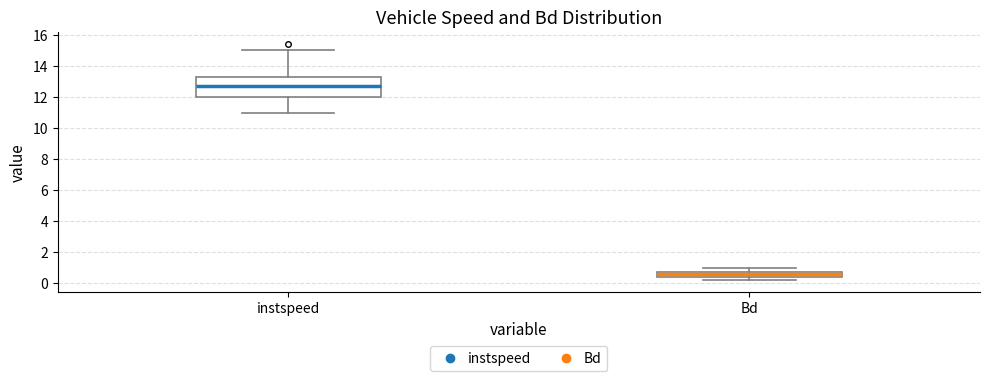

Where does the median line of the box for instspeed sit on the y-axis? The values are not printed on the chart, so give them approximately, as read against the axis.

12.8